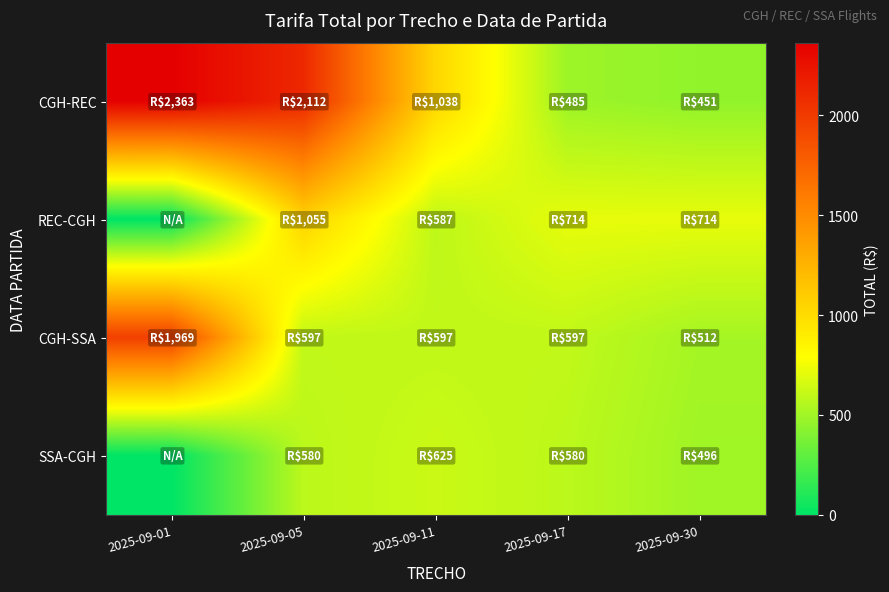

Which has a higher value, 2025-09-01 or 2025-09-17?

2025-09-01